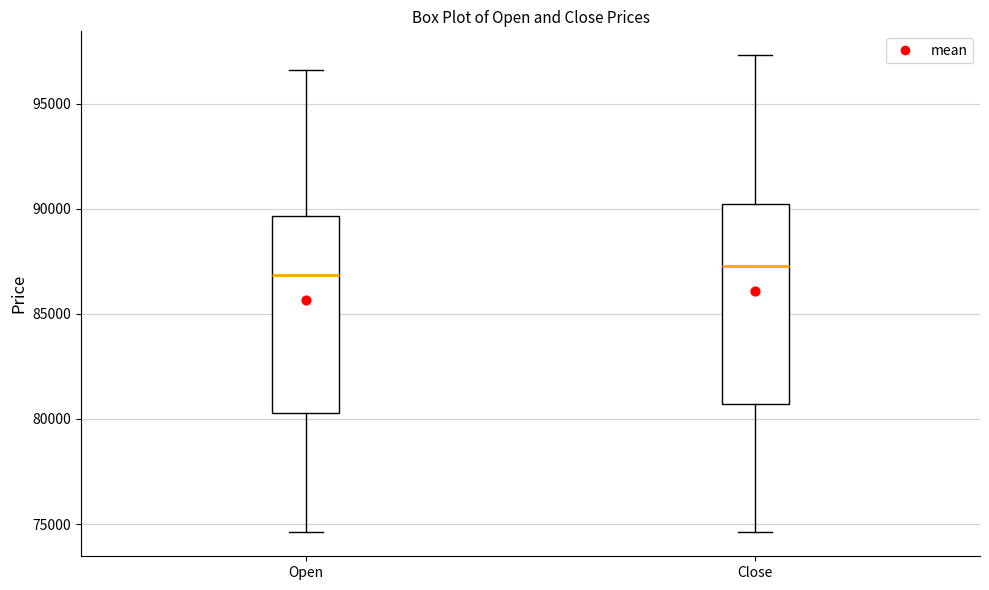

Where is the lower edge of the box for Open on the y-axis? The values are not printed on the chart, so give them approximately, as read against the axis.

80500